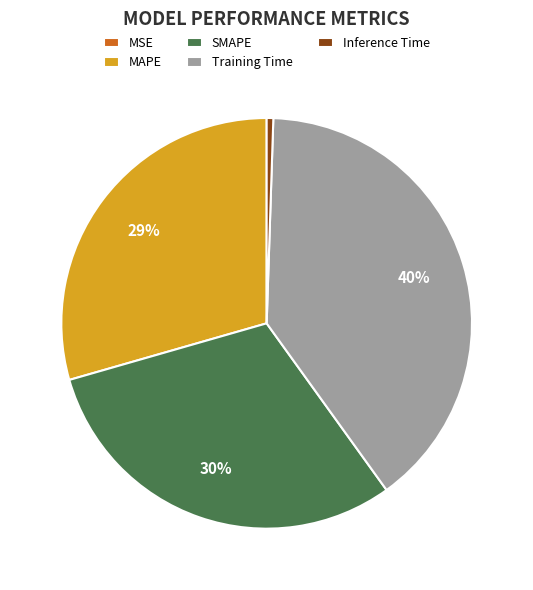

What percentage is the Training Time slice, to the nearest percent?

40%